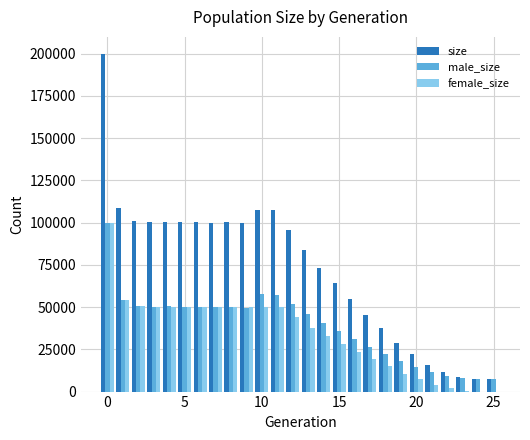

What is the maximum value shown in the chart?

199964